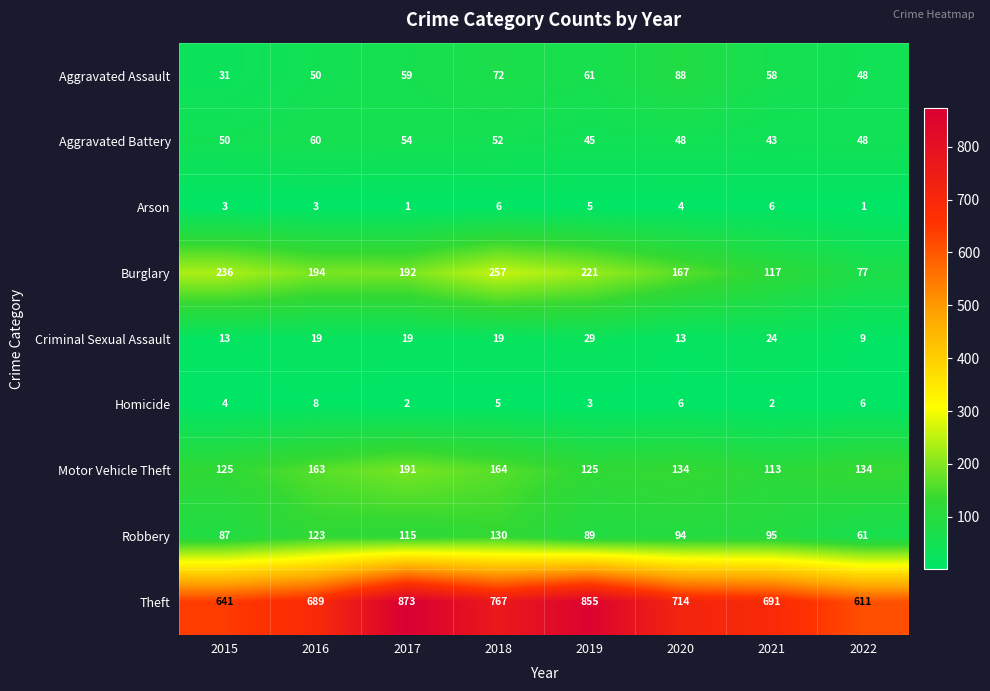

What is the spread (max minus min) of values at 2016?

686